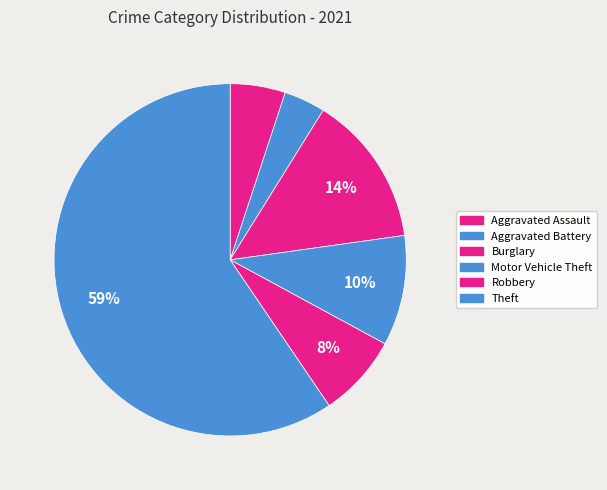

Combined, what portion of the pie is Aggravated Battery and Motor Vehicle Theft?

13.9%